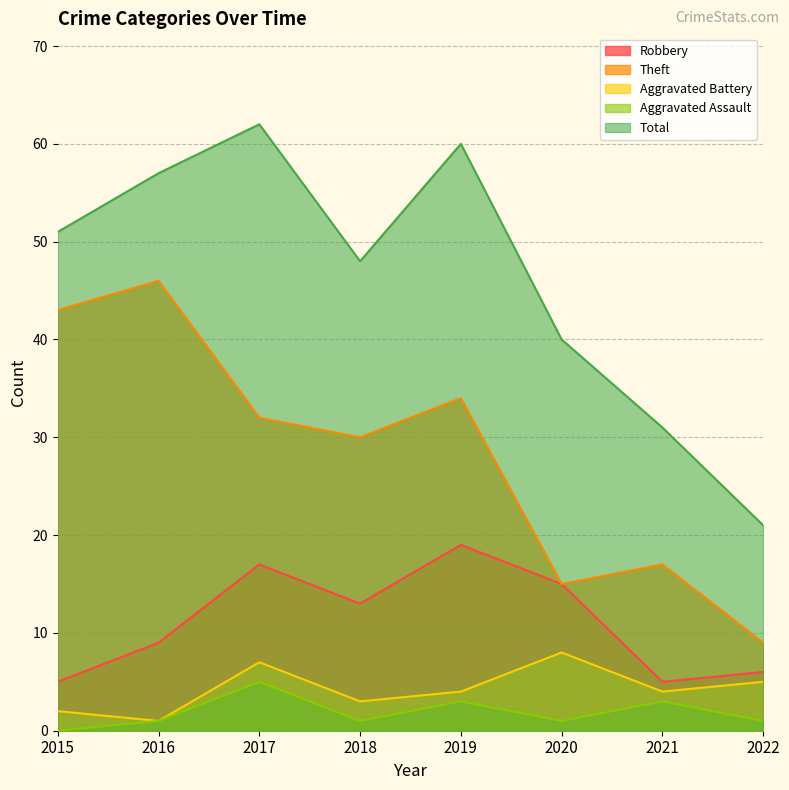

What is the value of the Theft point at the 5th from the left?

34